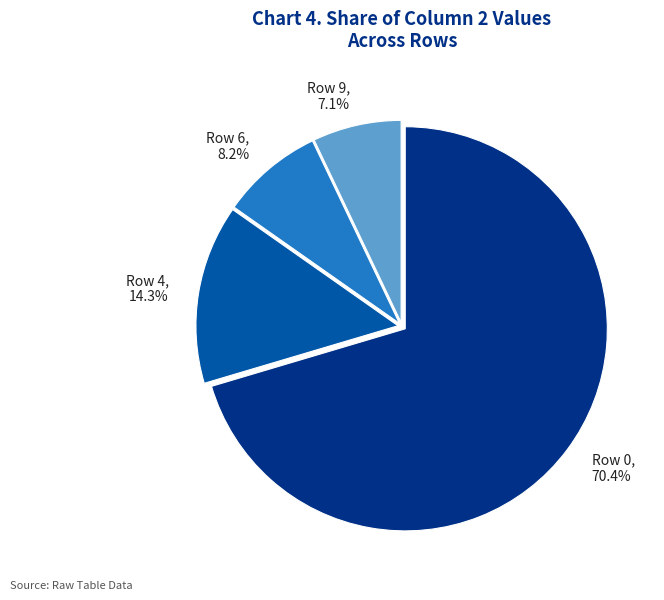

How many segments does this pie chart have?

4